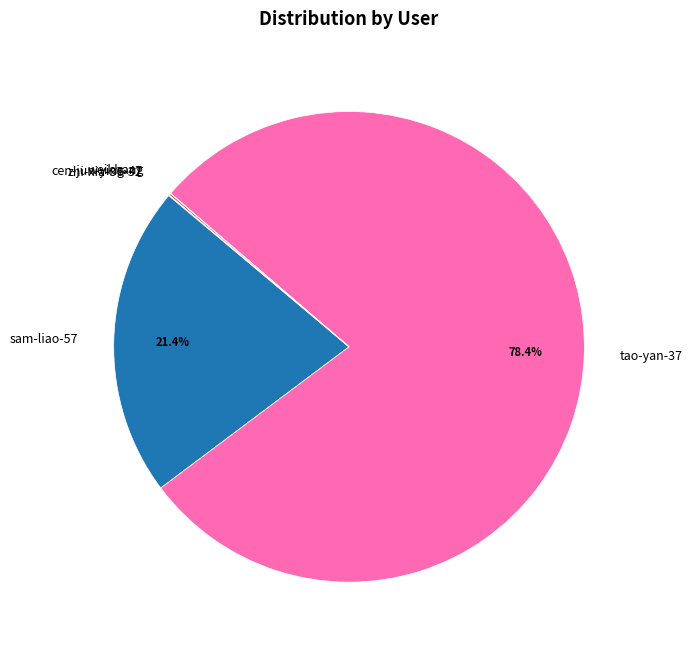

Which category has the biggest portion of the pie?

tao-yan-37